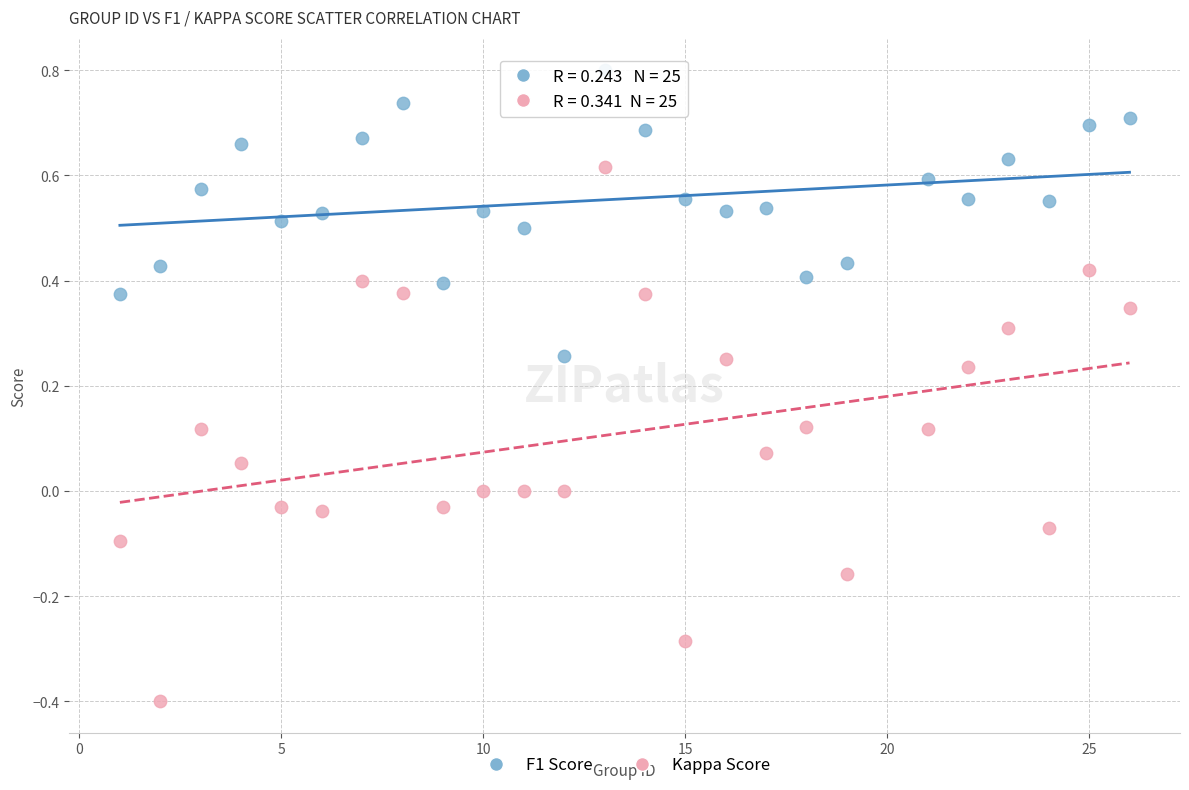

What are all the series names shown in the legend?

F1 Score, Kappa Score